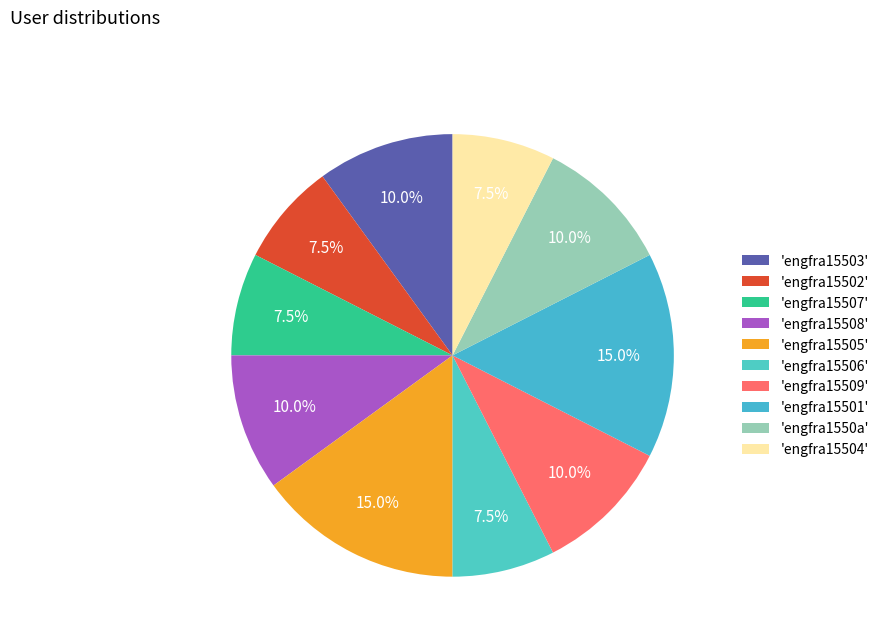

How many segments does this pie chart have?

10